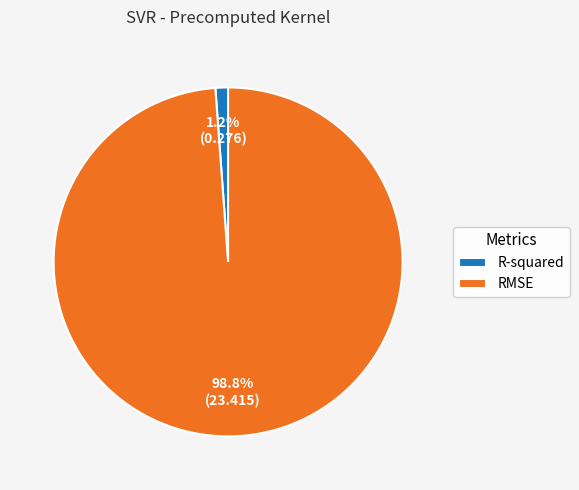

Which category accounts for the majority?

RMSE